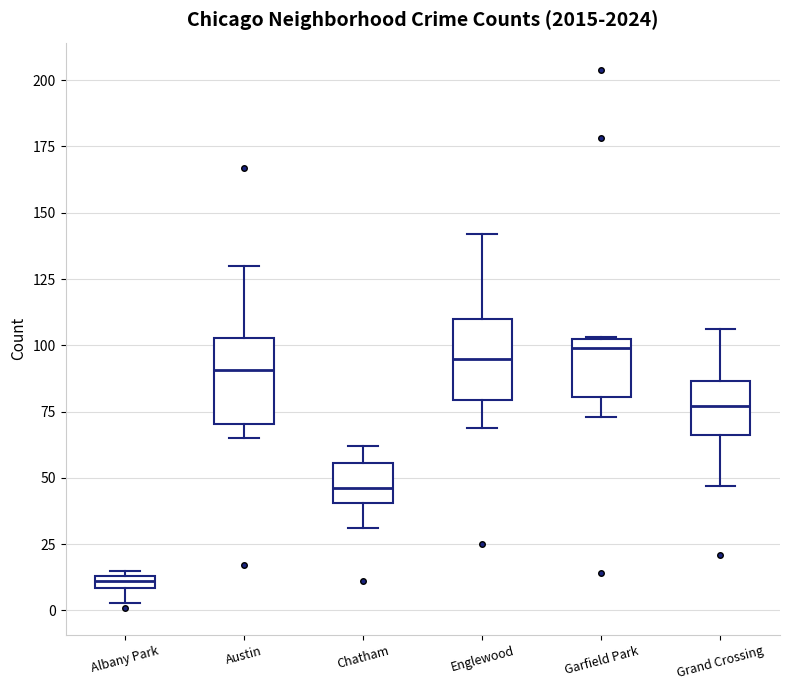

Where is the lower edge of the box for Englewood on the y-axis? The values are not printed on the chart, so give them approximately, as read against the axis.

80